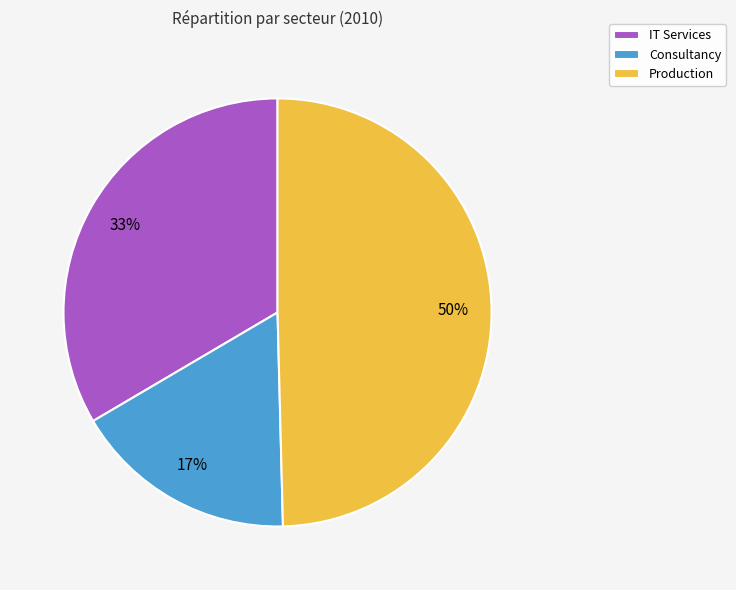

Which slice is the smallest?

Consultancy